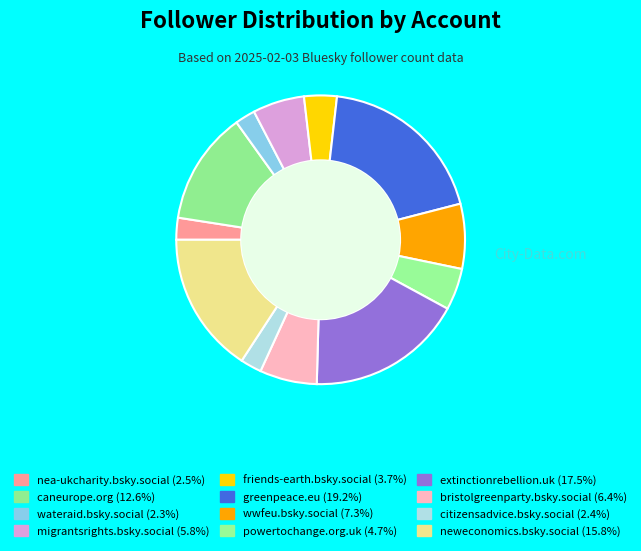

What percentage is the powertochange.org.uk slice, to the nearest percent?

5%